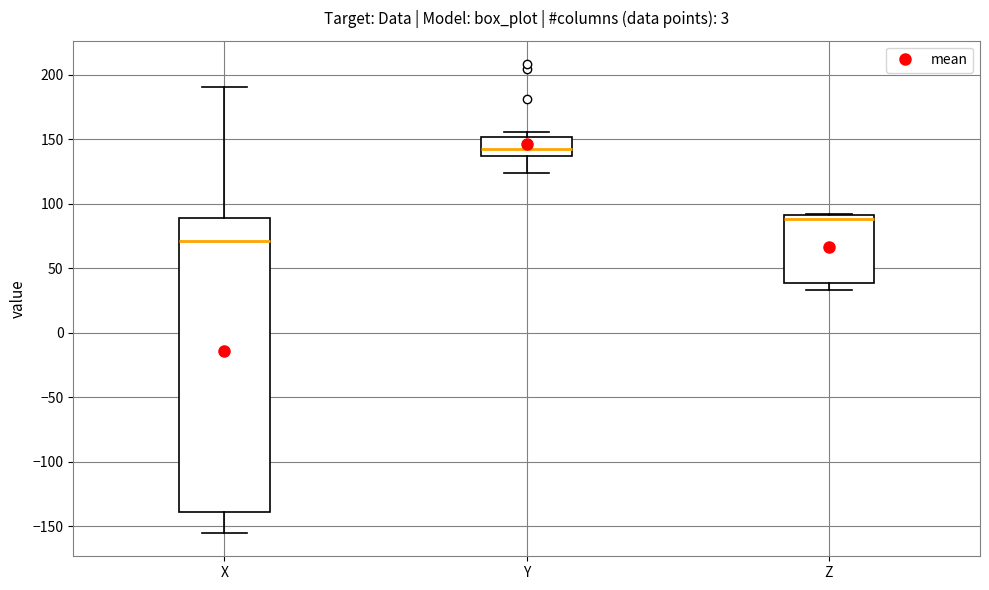

Reading left to right, transcribe this box plot: for each box, give where its median line is, the range the box spans, and where its two whiskers end, as read against the y-axis. The values are not printed on the chart, so give them approximately, as read against the axis.

X: median 70, box -140 to 90, whiskers -155 to 190
Y: median 140, box 135 to 150, whiskers 125 to 155
Z: median 90 (just below the box's upper edge), box 40 to 90, whiskers 35 to 90